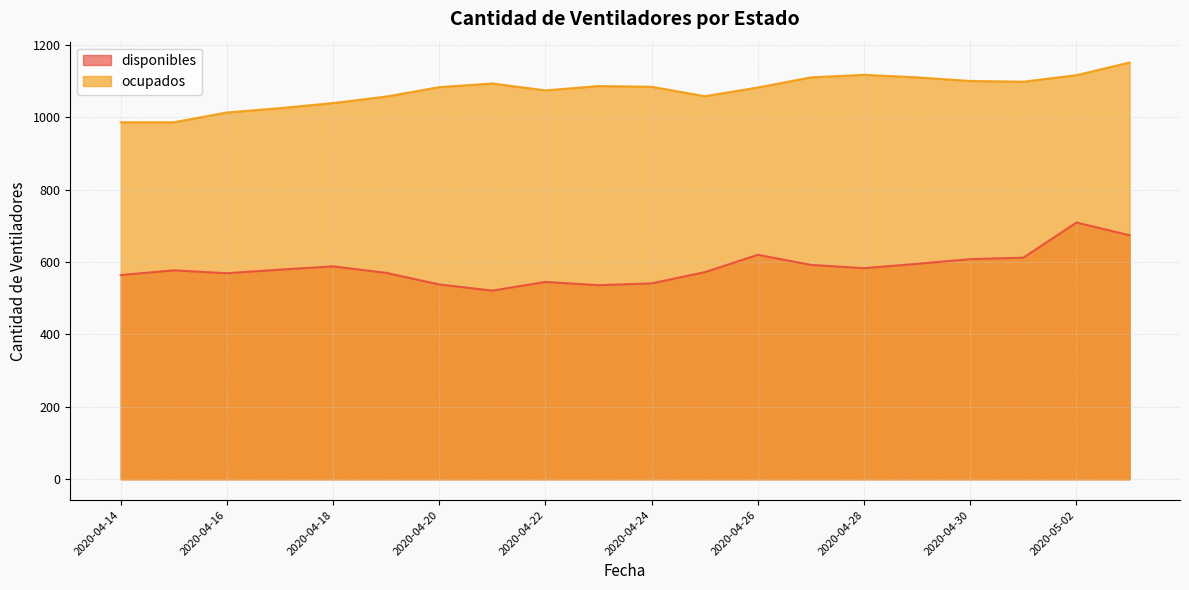

True or false: ocupados and disponibles cross at least once.

False